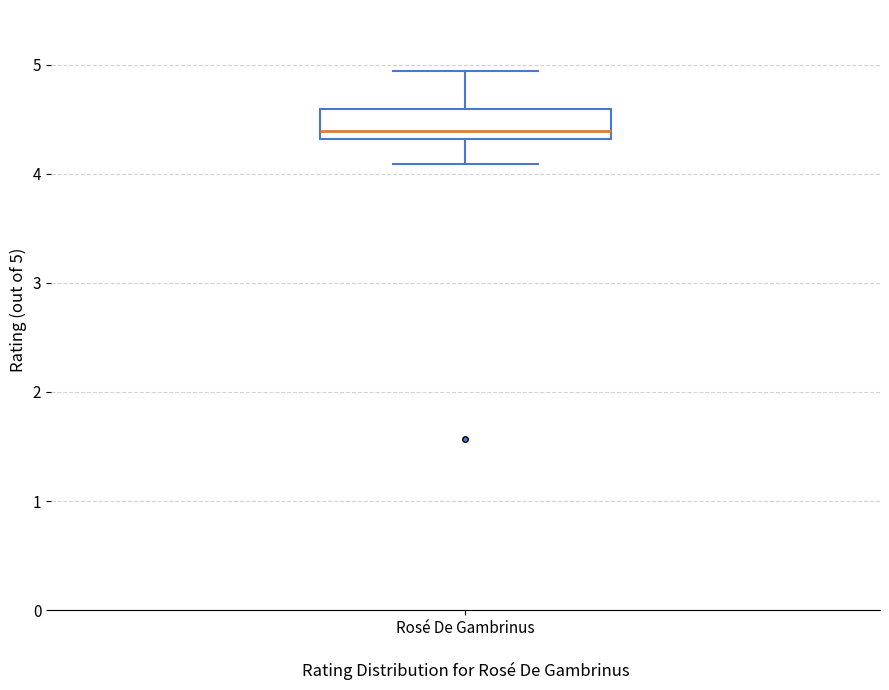

Read this box plot against the y-axis: the position of the median line, the range covered by the box, and the ends of both whiskers. The values are not printed on the chart, so give them approximately, as read against the axis.

median 4.4, box 4.3 to 4.6, whiskers 4.1 to 4.9